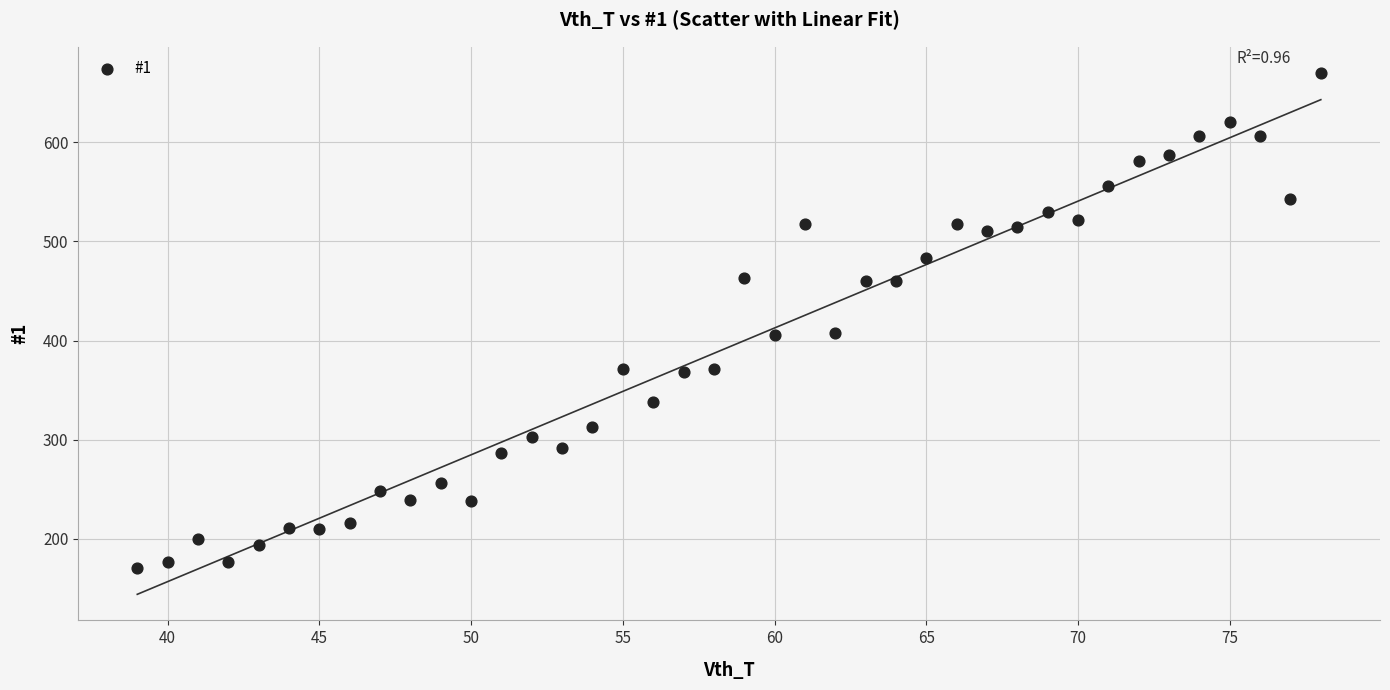

What is the range of X values (max minus min)?

39